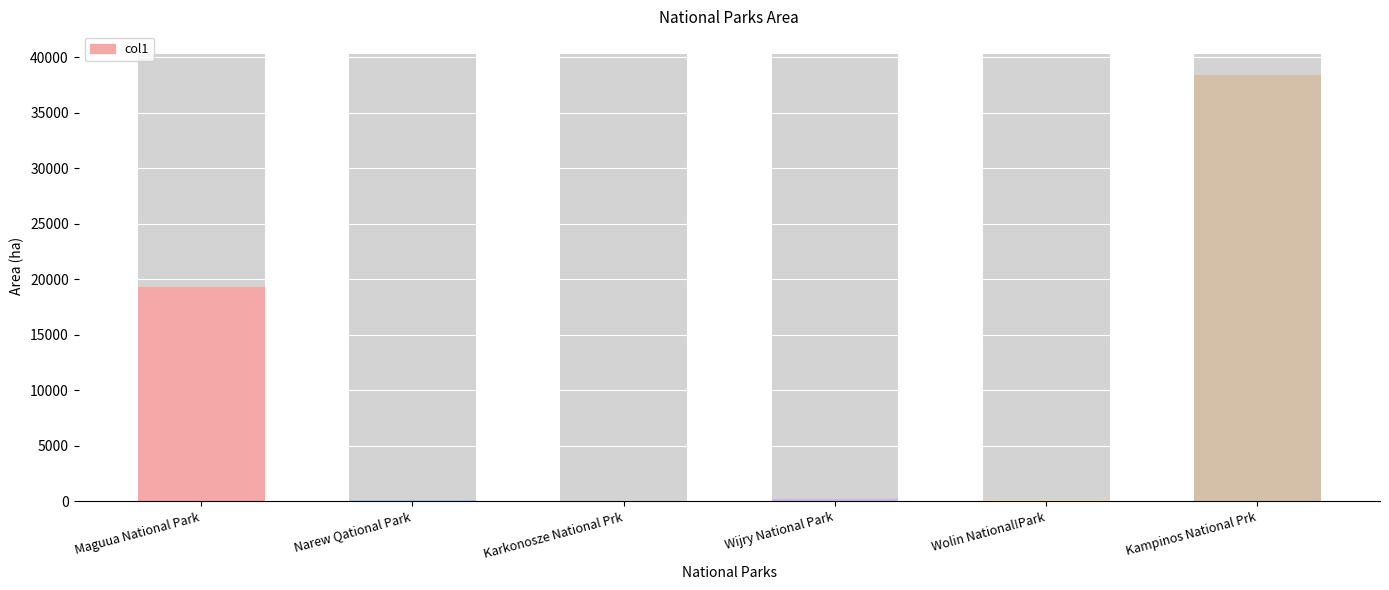

What is the label of the 3rd bar from the left?

Karkonosze National Prk